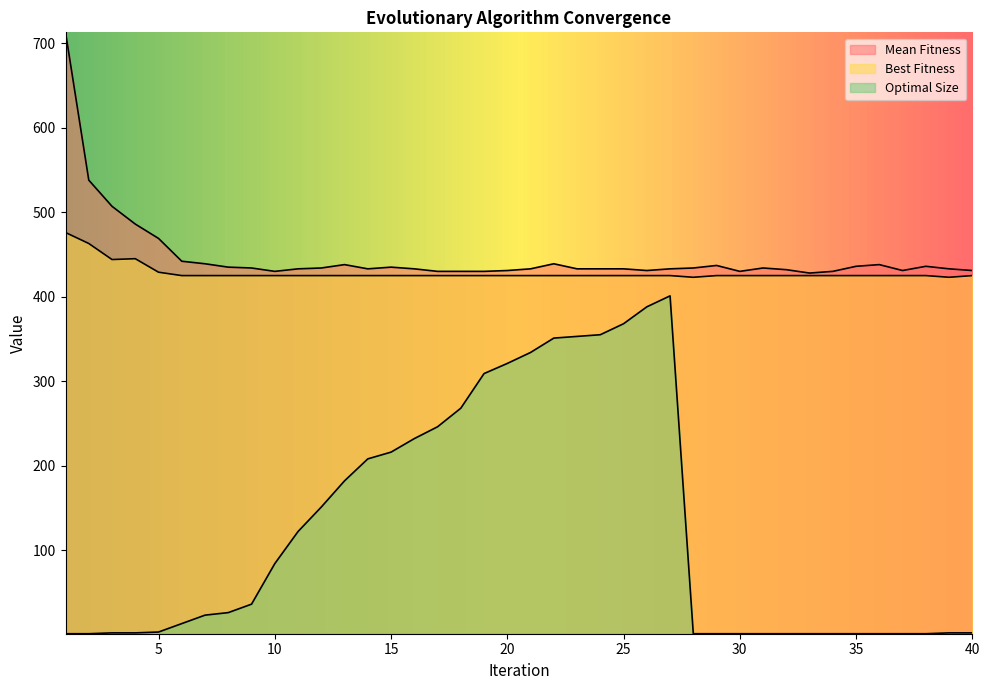

At which category does the chart reach its peak across all series?

1